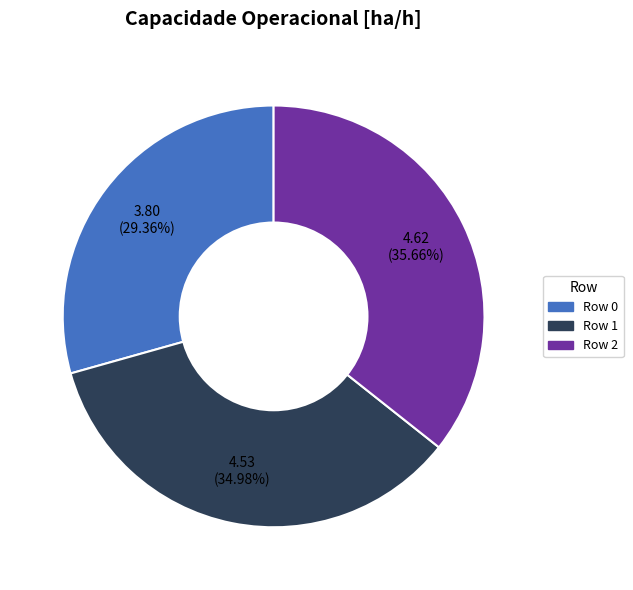

To the nearest percent, what is the difference between the largest and smallest slice percentages?

6%